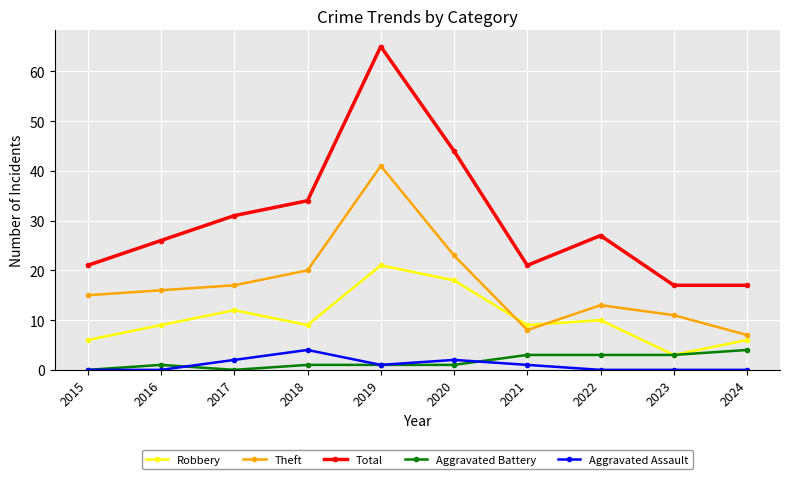

At how many categories does at least one series exceed 29?

4